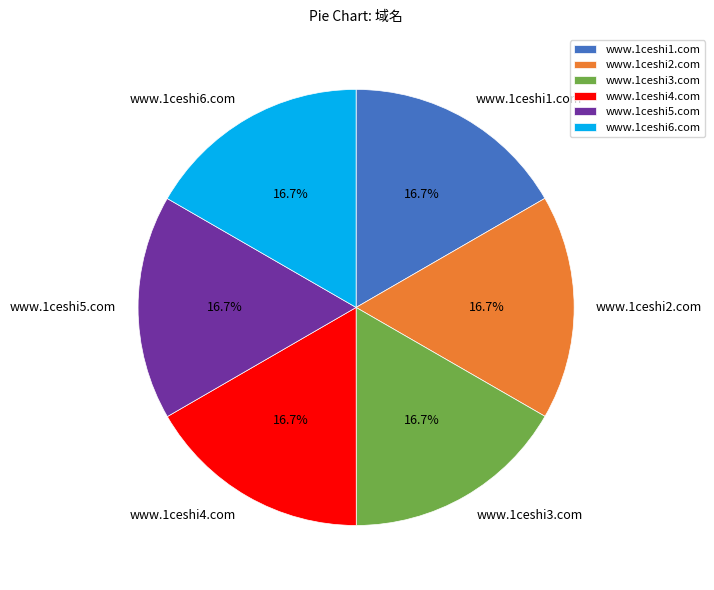

True or false: www.1ceshi4.com accounts for 17% of the total.

True